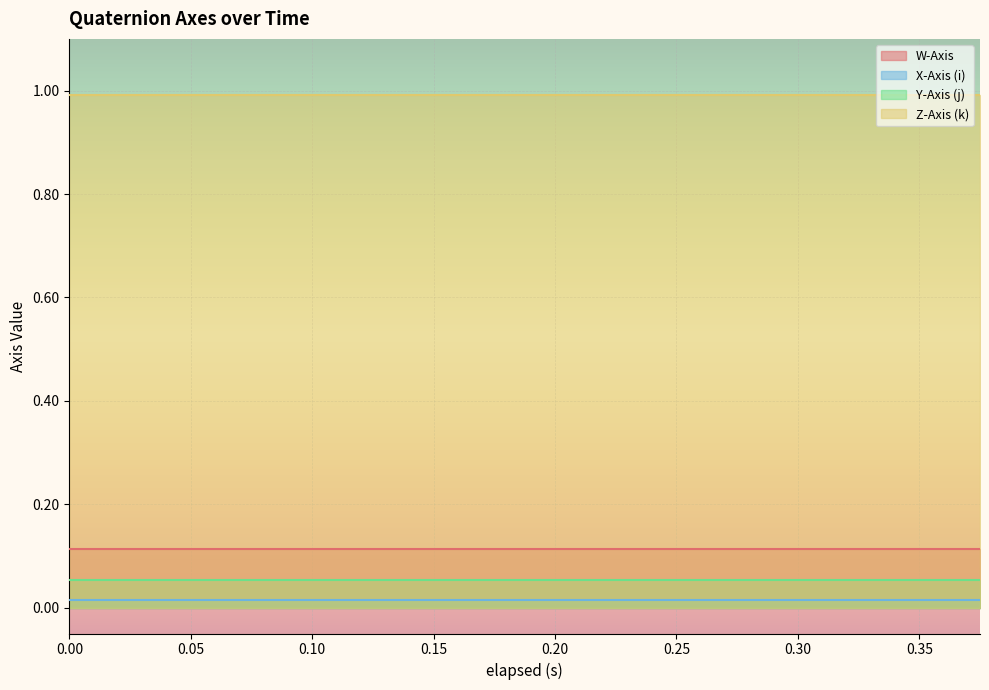

Rank the series by their maximum value, from highest to lowest.

Z-Axis (k), W-Axis, Y-Axis (j), X-Axis (i)